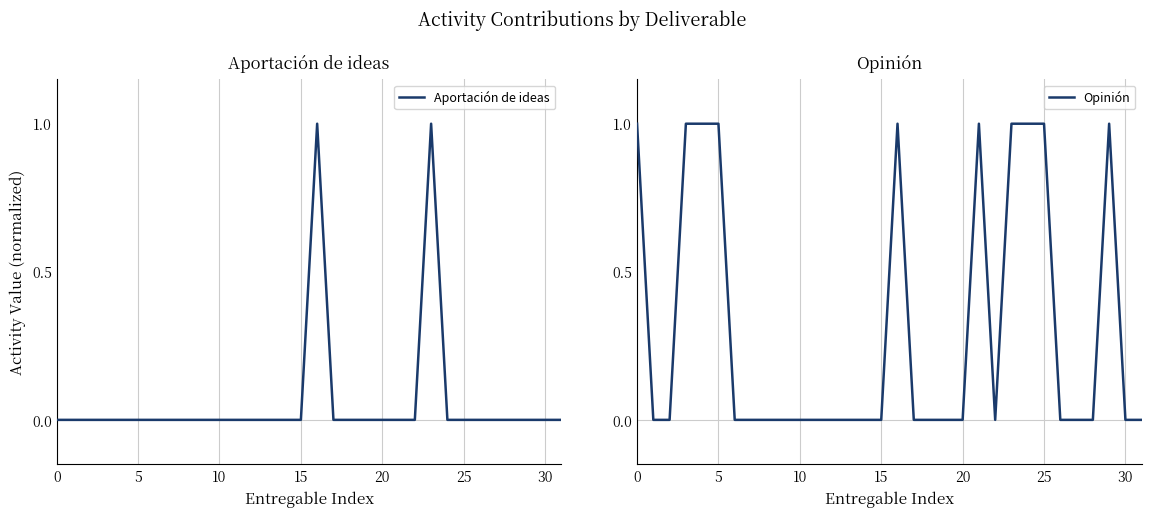

At 17, list the series in order from largest to smallest.

Aportación de ideas, Opinión